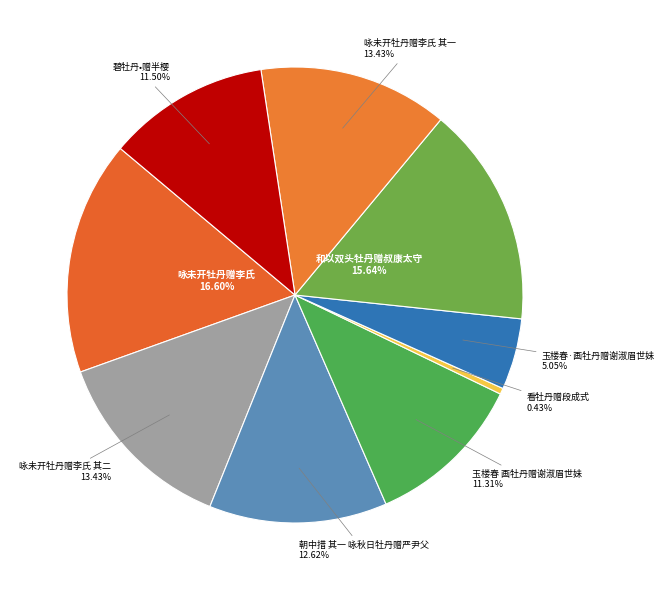

How many segments does this pie chart have?

9